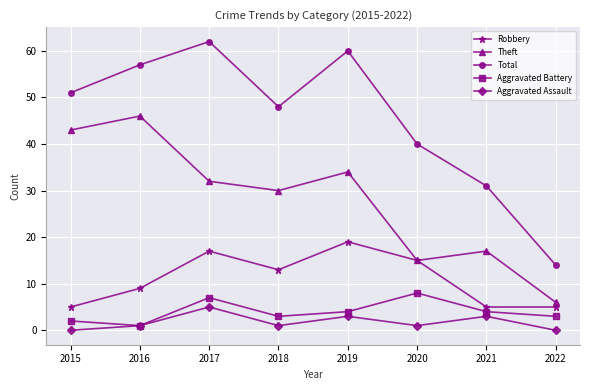

What is the approximate value of Aggravated Assault at 2017?

5